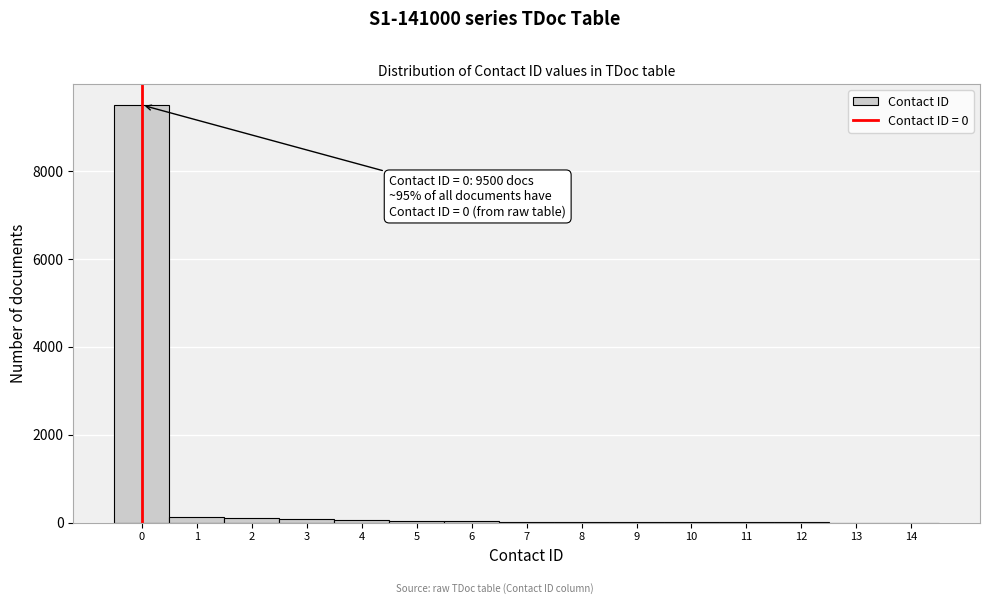

What is the sum of all values?

10009